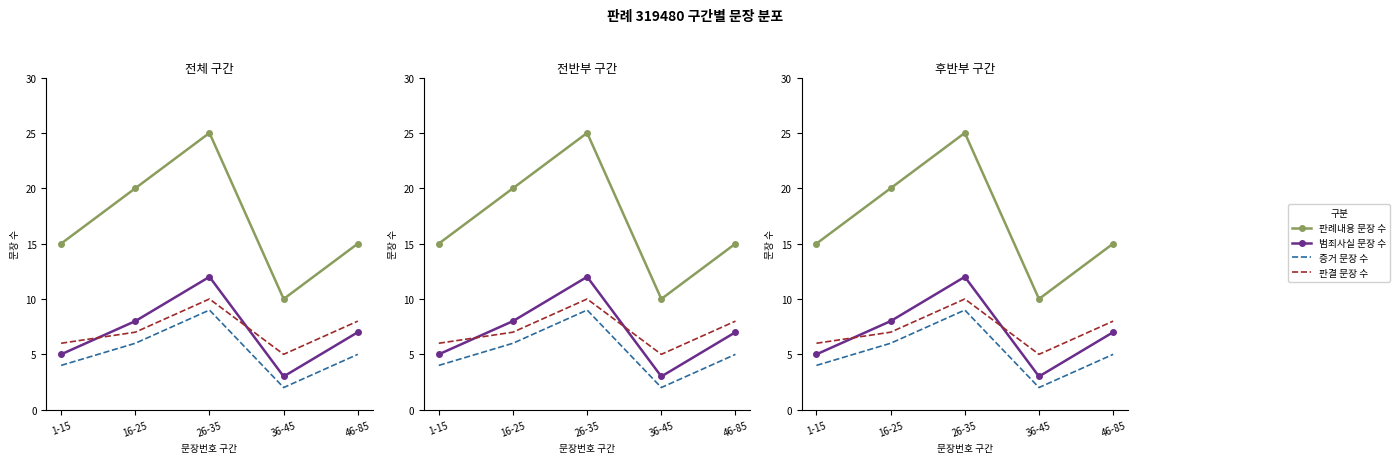

What is the label of the 2nd point from the left?

16-25